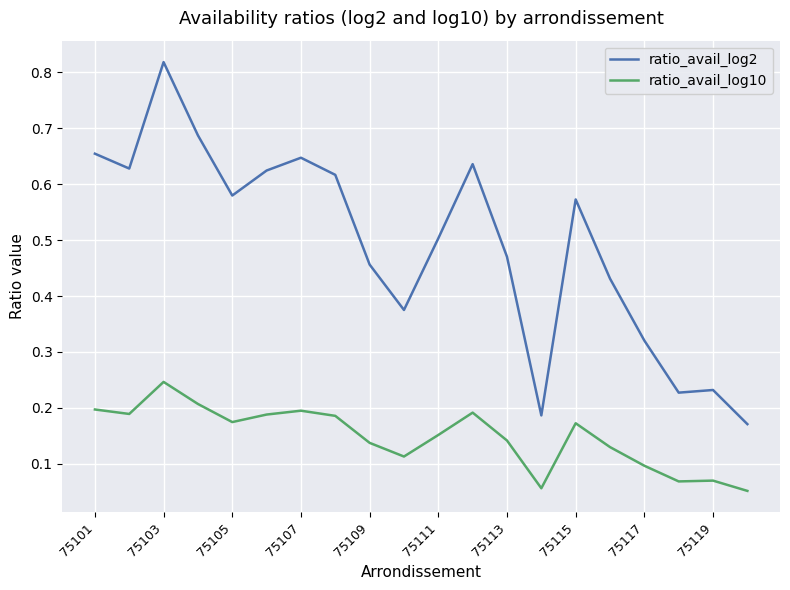

How many series are shown in this chart?

2